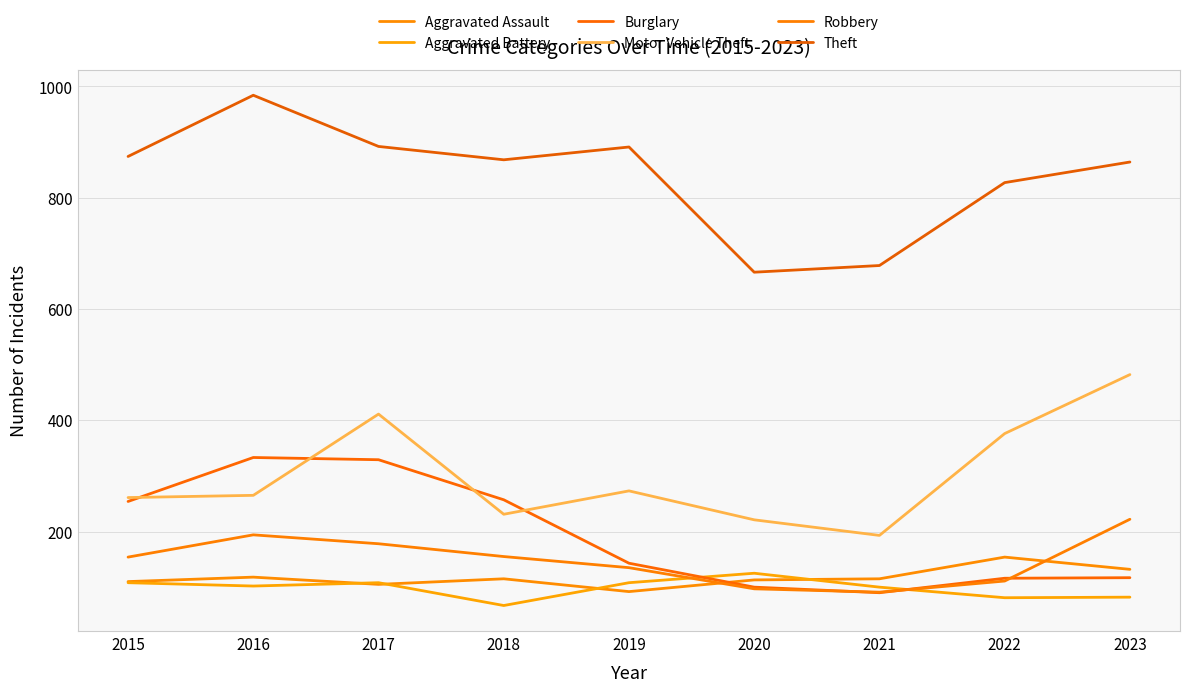

What is the total value across all series at 2016?

1996